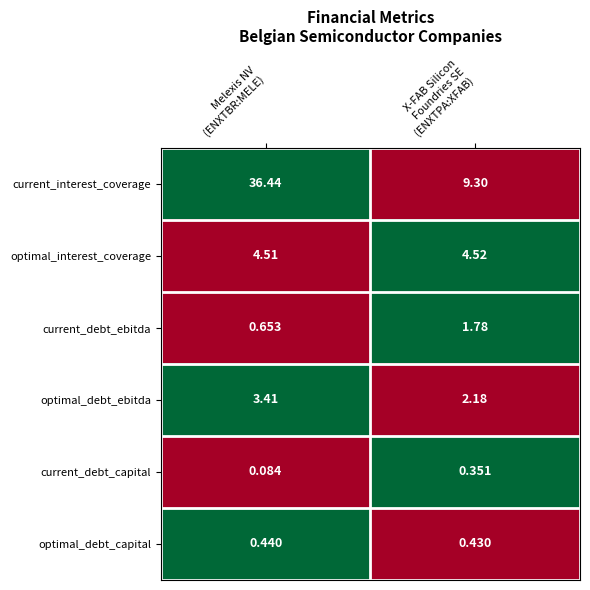

How many distinct data groups are displayed?

6